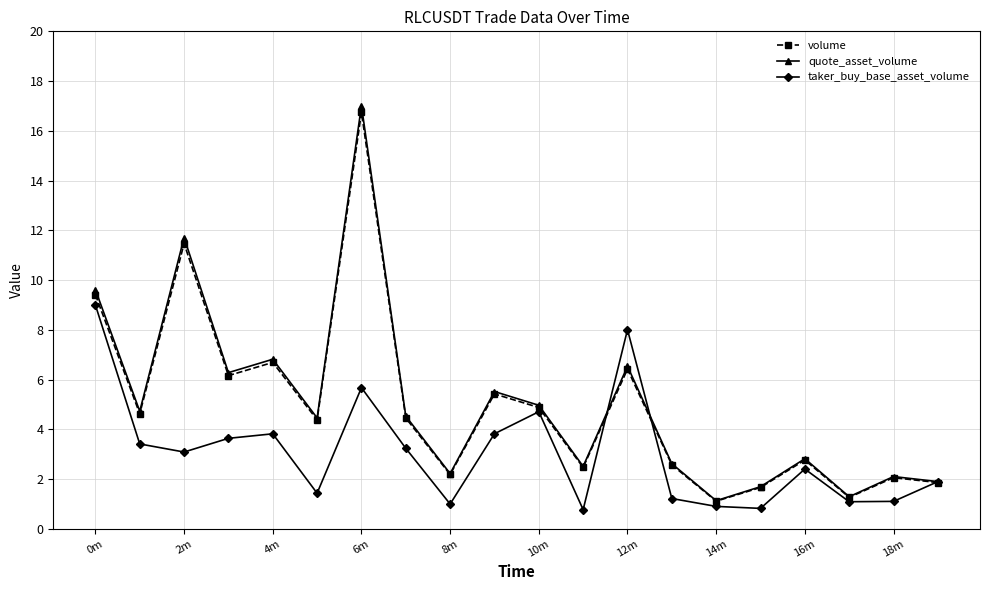

Which series has the largest range (max minus min)?

quote_asset_volume